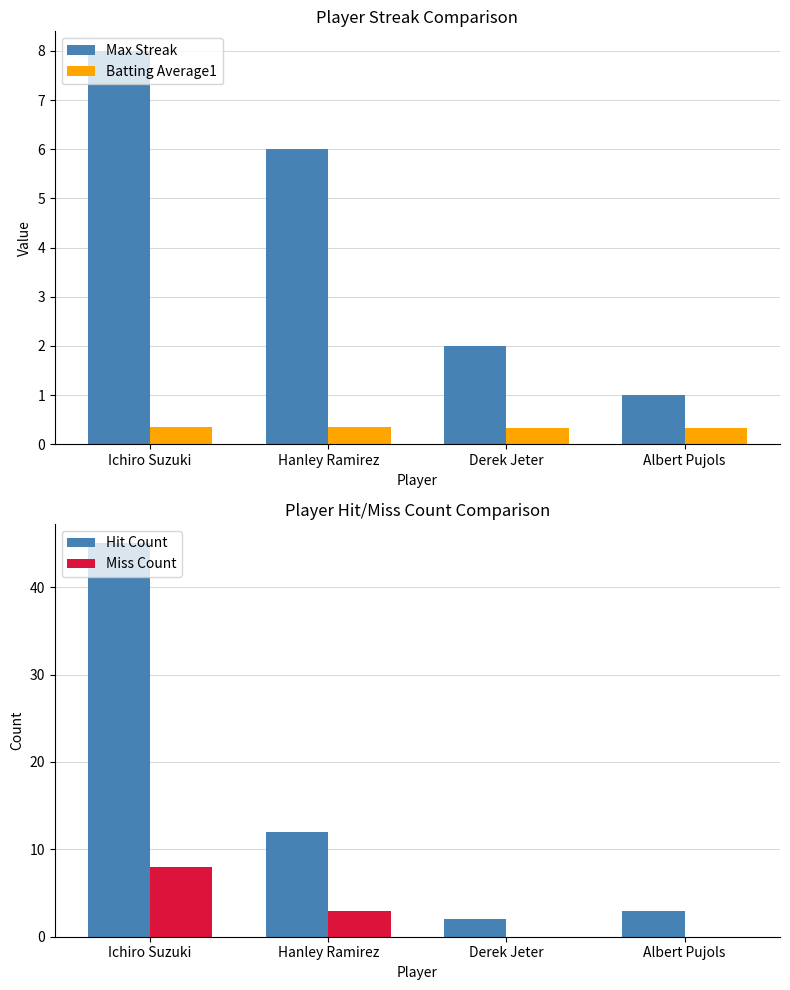

At which category is the sum across all series the highest?

Ichiro Suzuki